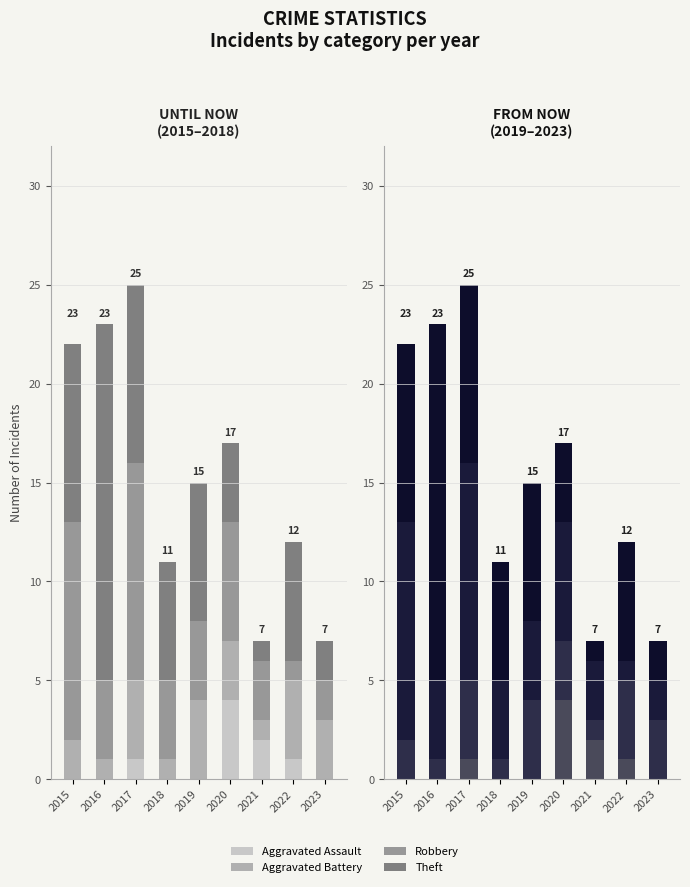

Which series has the largest total across all categories?

Theft